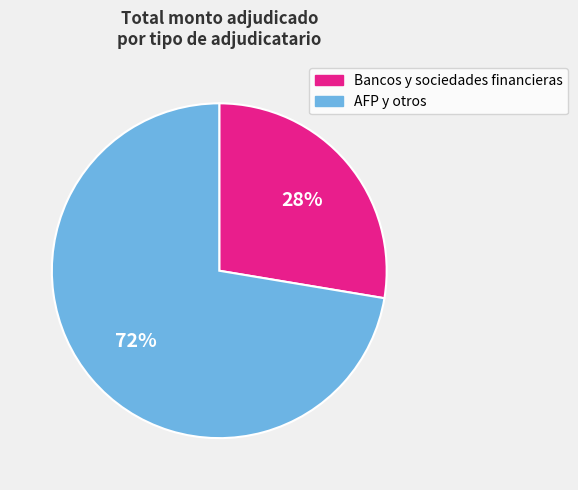

To the nearest percent, what is the average slice percentage?

50%